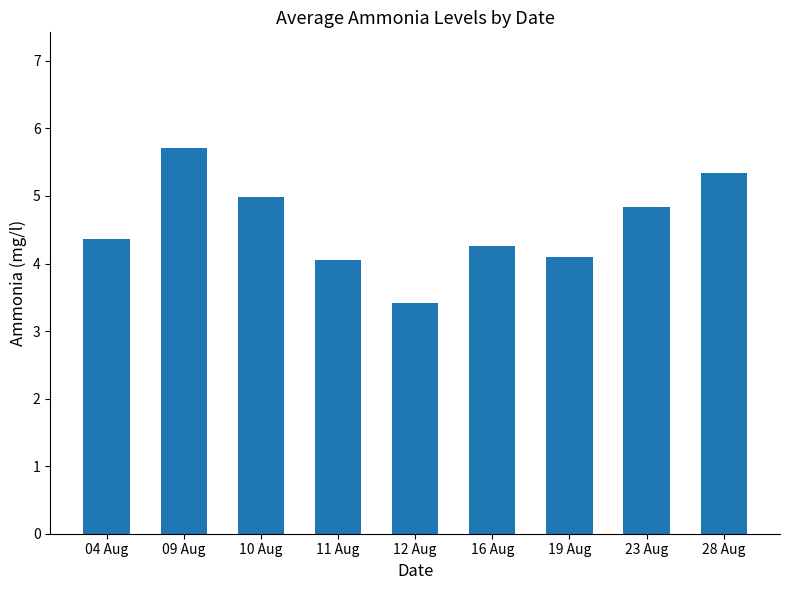

What is the change in value from 11 Aug to 16 Aug?

+0.2